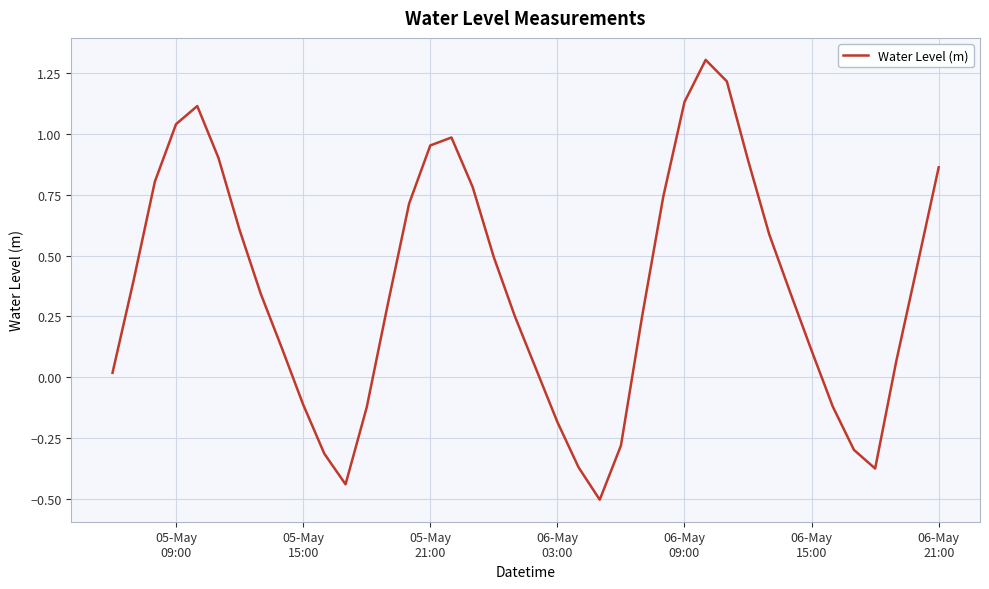

What is the greatest value displayed?

1.3